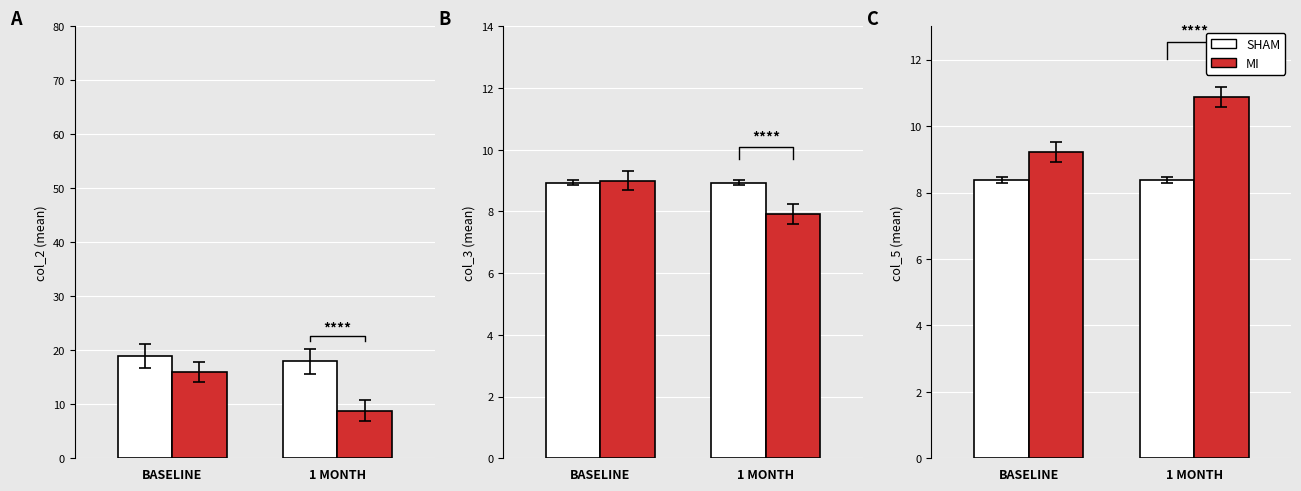

How many groups of bars are there?

2